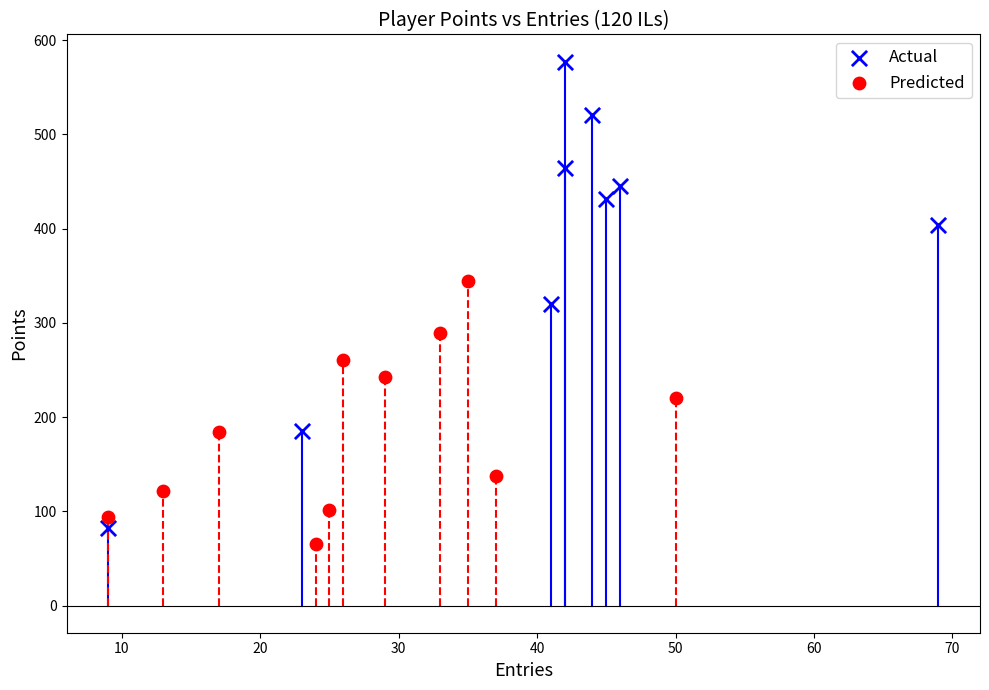

Which series has the largest Y range (max minus min)?

Actual